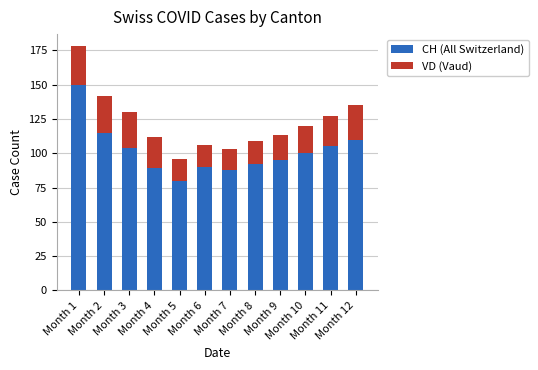

What is the sum of all CH (All Switzerland) values?

1218